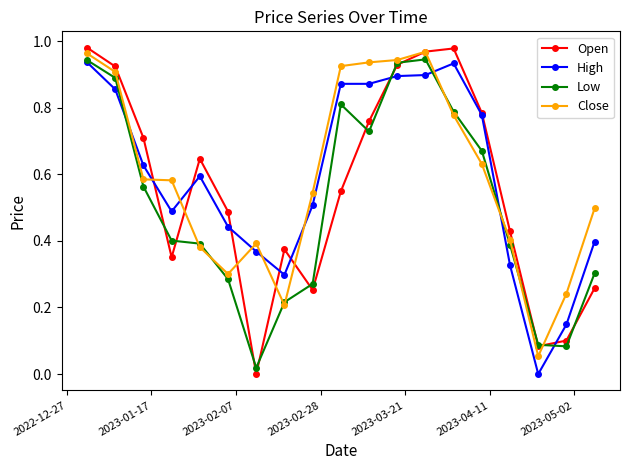

Which series has the largest range (max minus min)?

Open